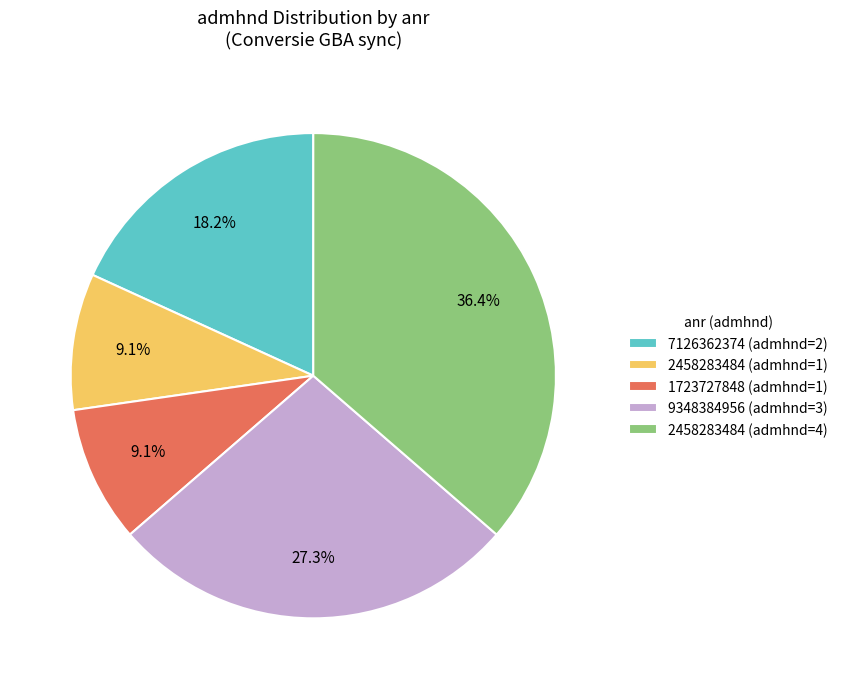

How many segments does this pie chart have?

5